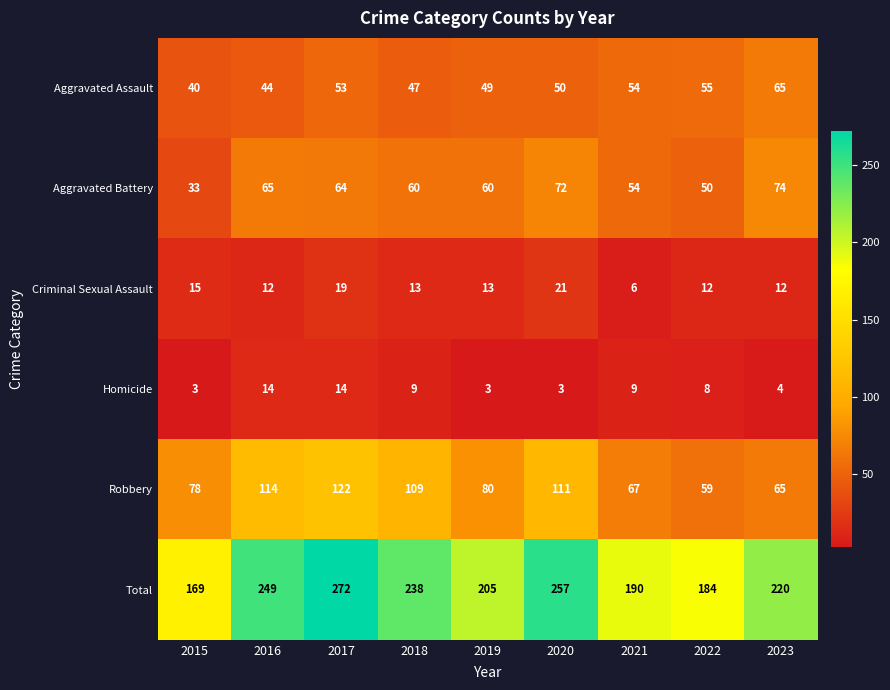

Between 2021 and 2022, which series saw the biggest shift?

Robbery